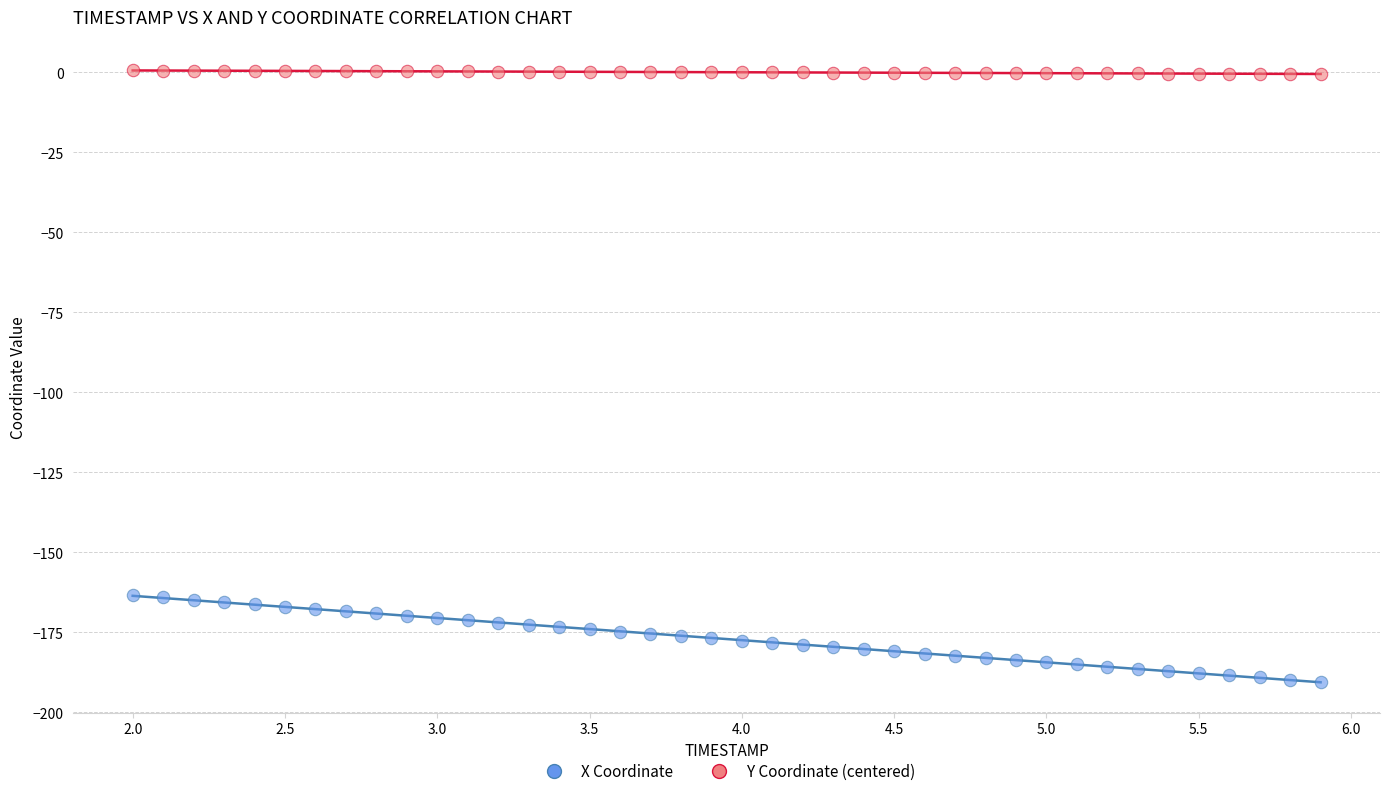

What are all the series names shown in the legend?

X Coordinate, Y Coordinate (centered)